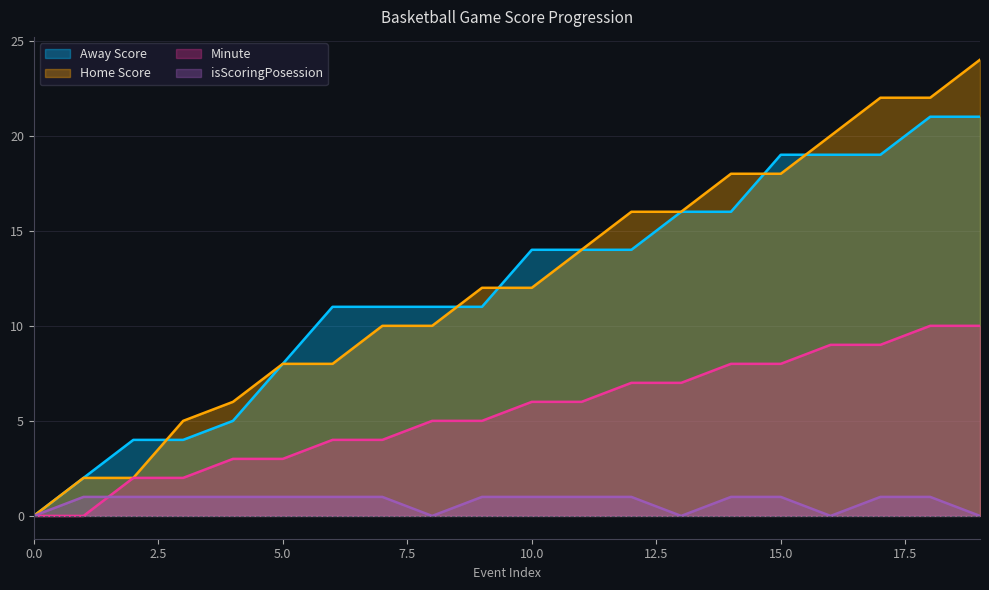

The value of Minute at 11 is 6. True or false?

True